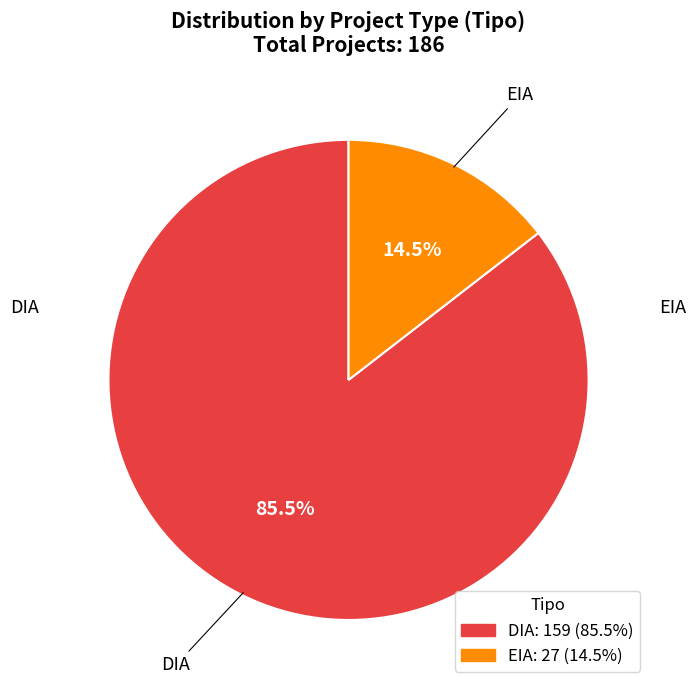

To the nearest percent, what is the difference between the largest and smallest slice percentages?

71%